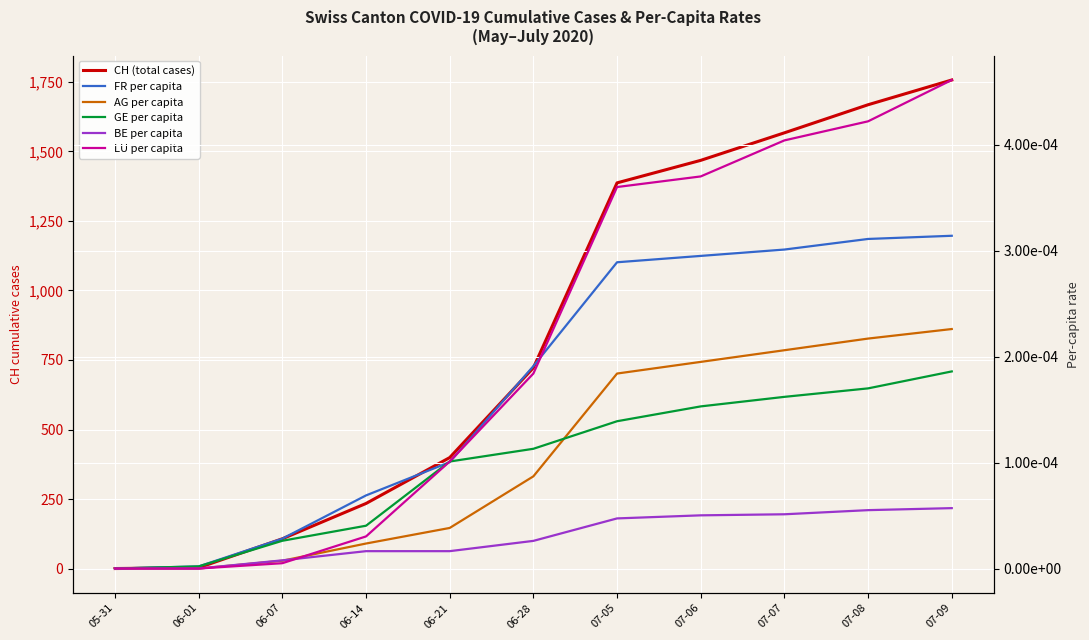

How many positive values does the CH (total cases) series have?

10